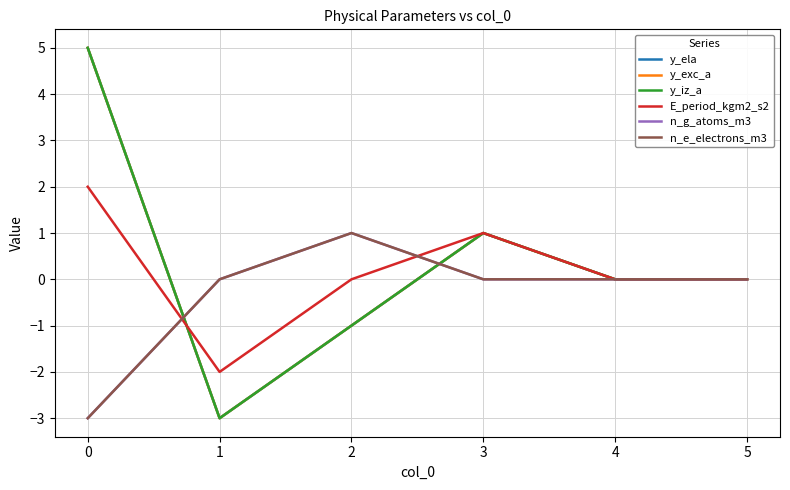

Reading right to left, list all the values displayed in this chart.

y_ela: 0	0	1	-1	-3	5
y_exc_a: 0	0	1	-1	-3	5
y_iz_a: 0	0	1	-1	-3	5
E_period_kgm2_s2: 0	0	1	0	-2	2
n_g_atoms_m3: 0	0	0	1	0	-3
n_e_electrons_m3: 0	0	0	1	0	-3